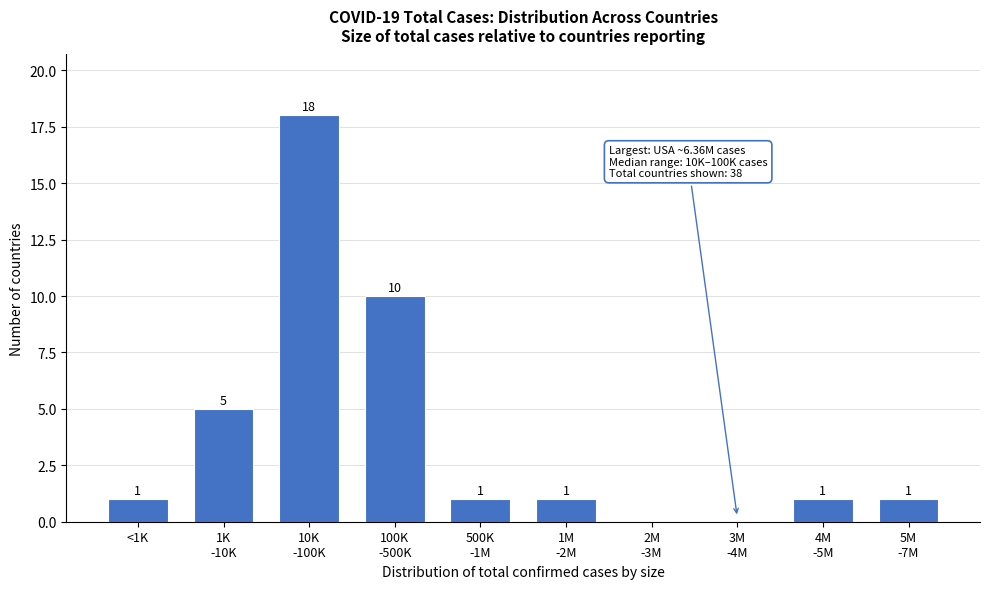

What is the maximum value shown in the chart?

18